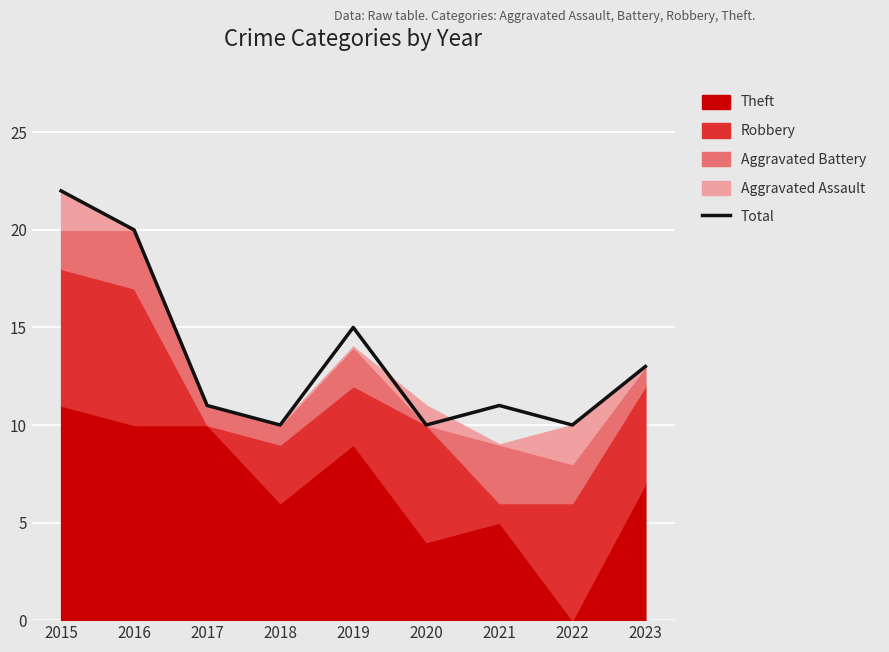

Between 2015 and 2018, which is larger?

2015